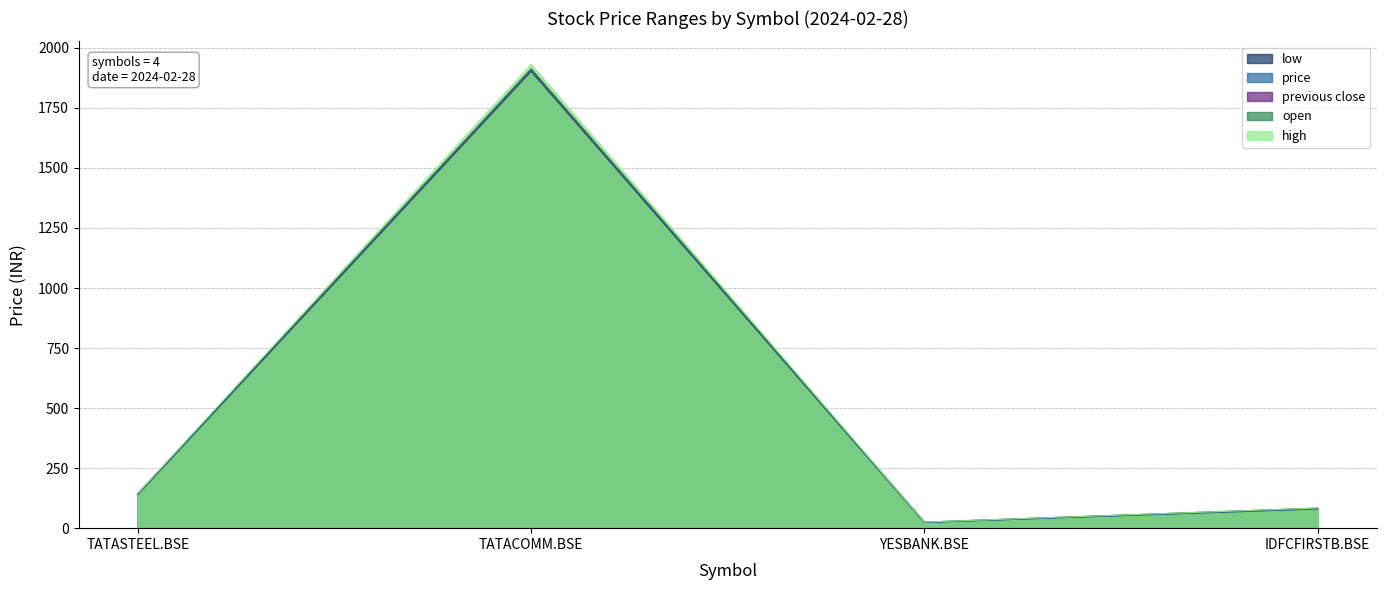

Reading left to right, list all the values displayed in this chart.

open: 143.8	1913.0	25.4	83.5
high: 144.9	1930.6	25.4	83.8
low: 140.1	1902.0	23.6	80.2
price: 140.8	1911.8	23.8	80.5
previous close: 144.2	1908.9	25.1	83.3